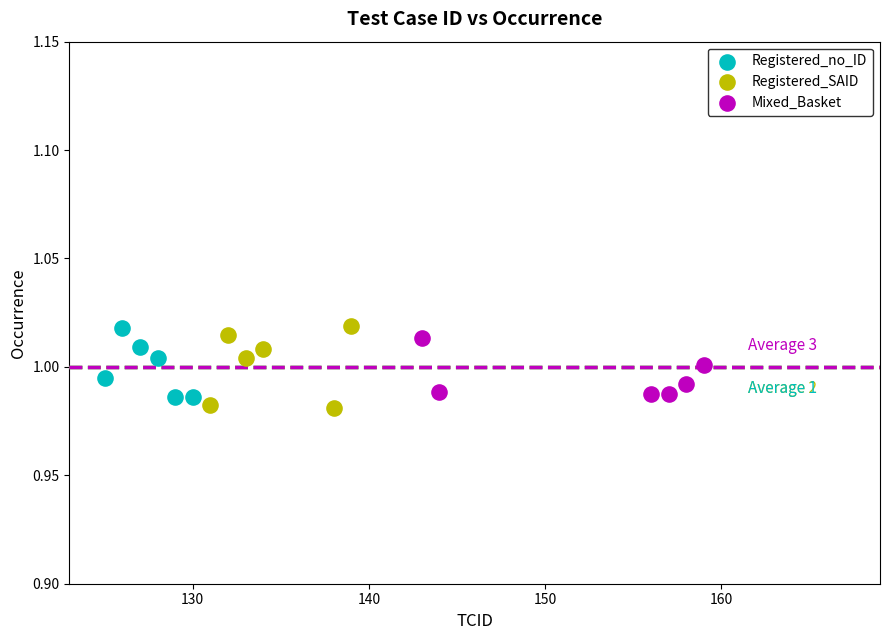

What are all the series names shown in the legend?

Registered_no_ID, Registered_SAID, Mixed_Basket